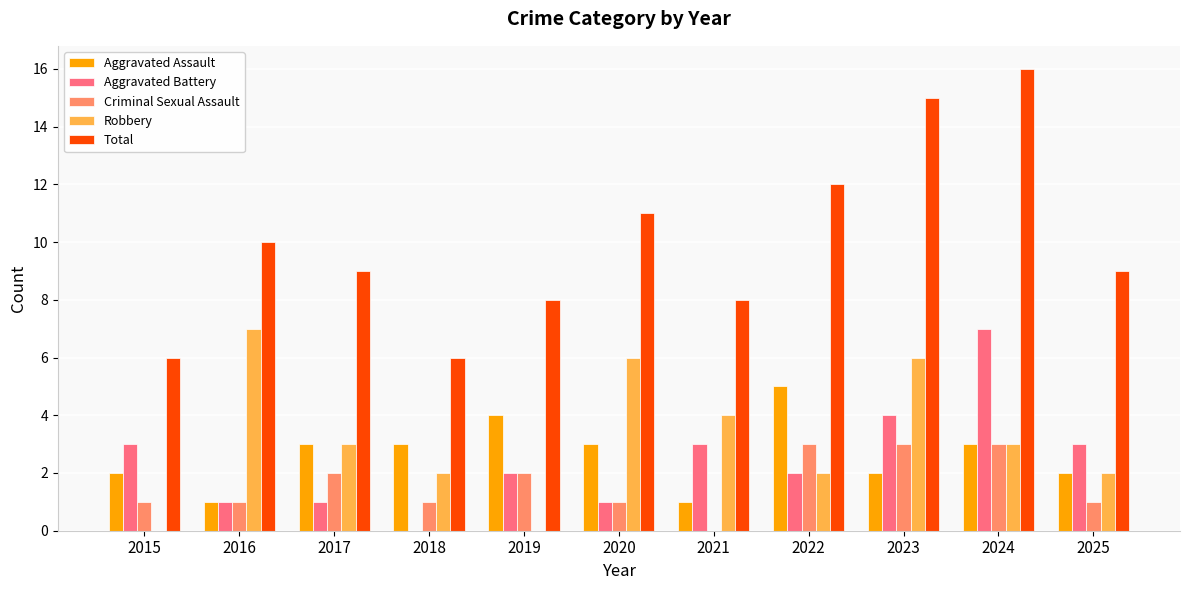

Which category has the highest value in the Aggravated Battery series?

2024